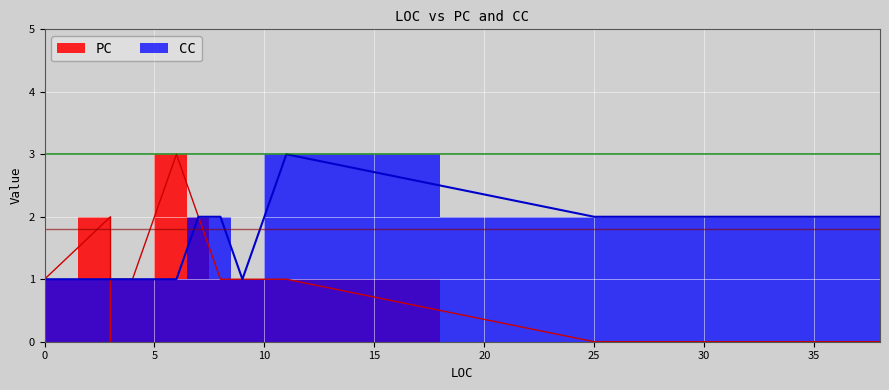

Between 8 and 0, which series saw the biggest shift?

CC